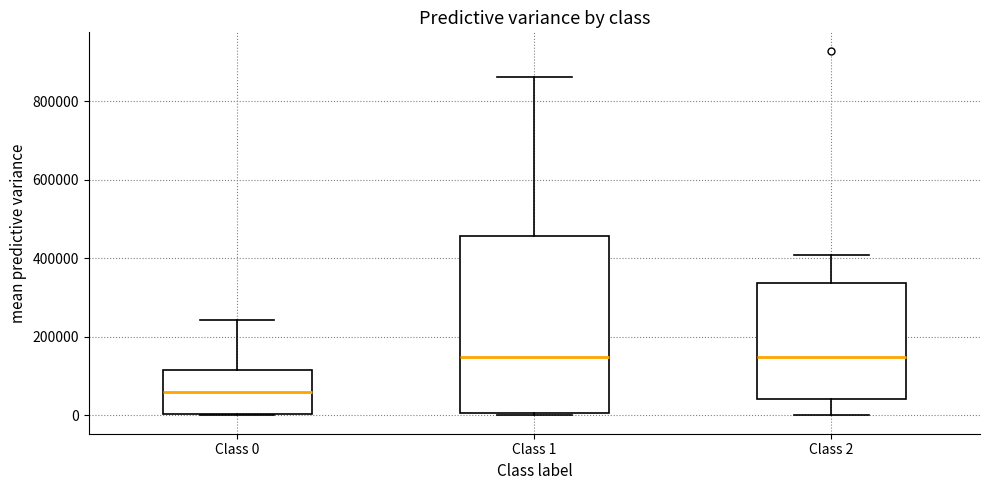

Where is the upper edge of the box for Class 2 on the y-axis? The values are not printed on the chart, so give them approximately, as read against the axis.

340000